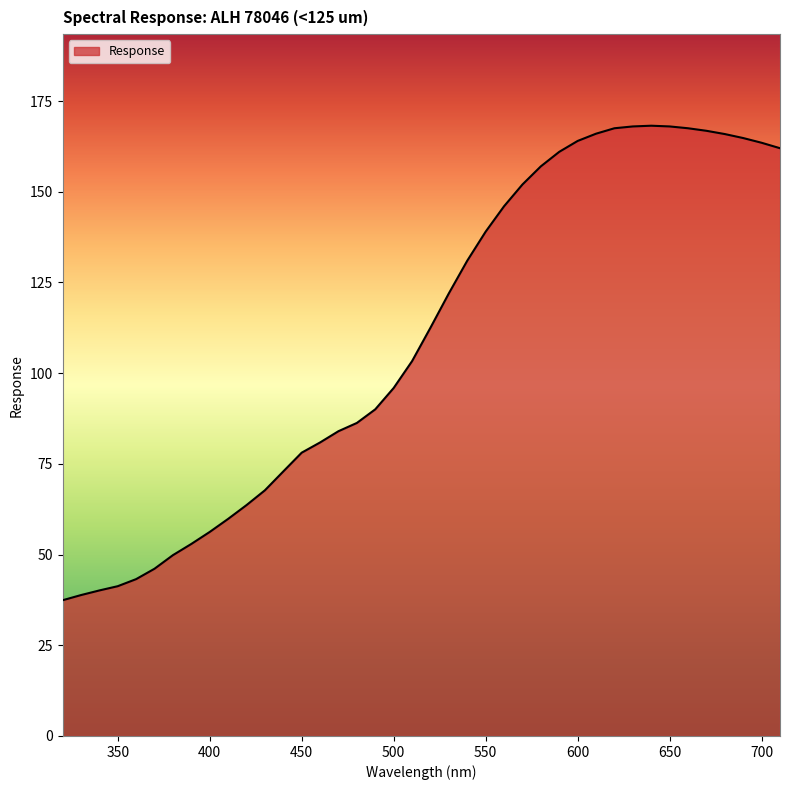

What is the difference between the maximum and minimum values?

130.8